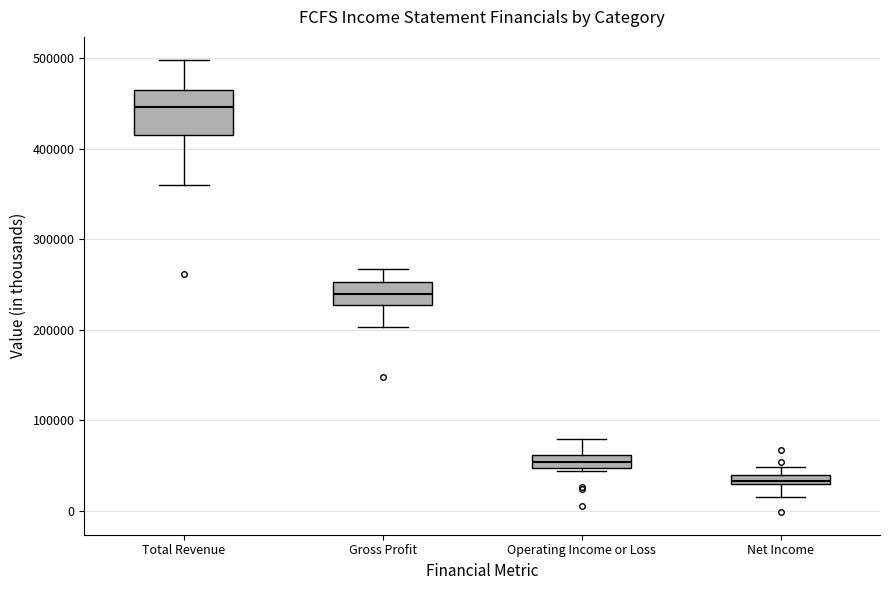

Which box's median line is the highest?

Total Revenue